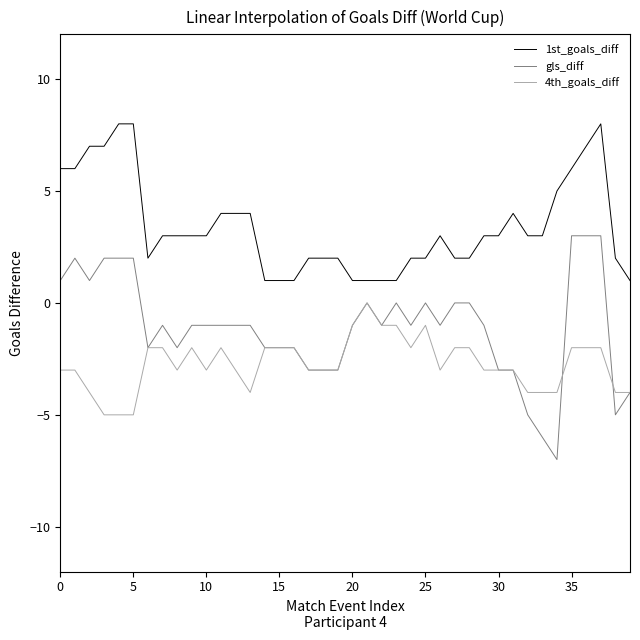

True or false: 1st_goals_diff and 4th_goals_diff cross at least once.

False